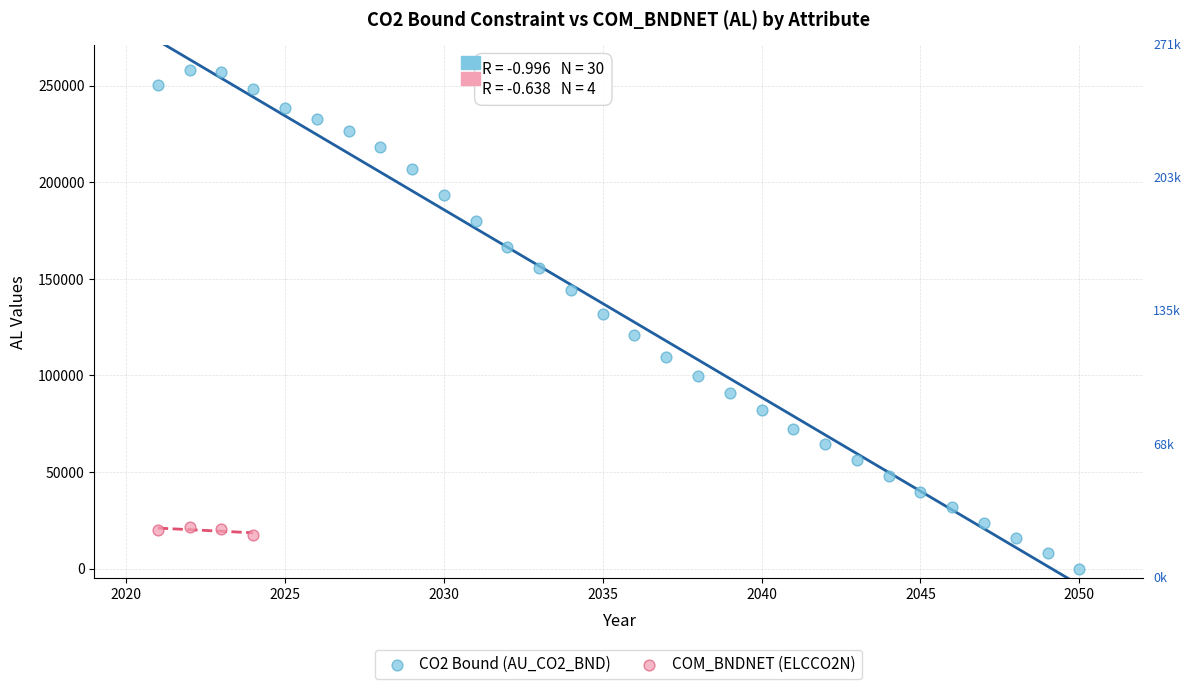

Which series has the largest Y range (max minus min)?

CO2 Bound (AU_CO2_BND)